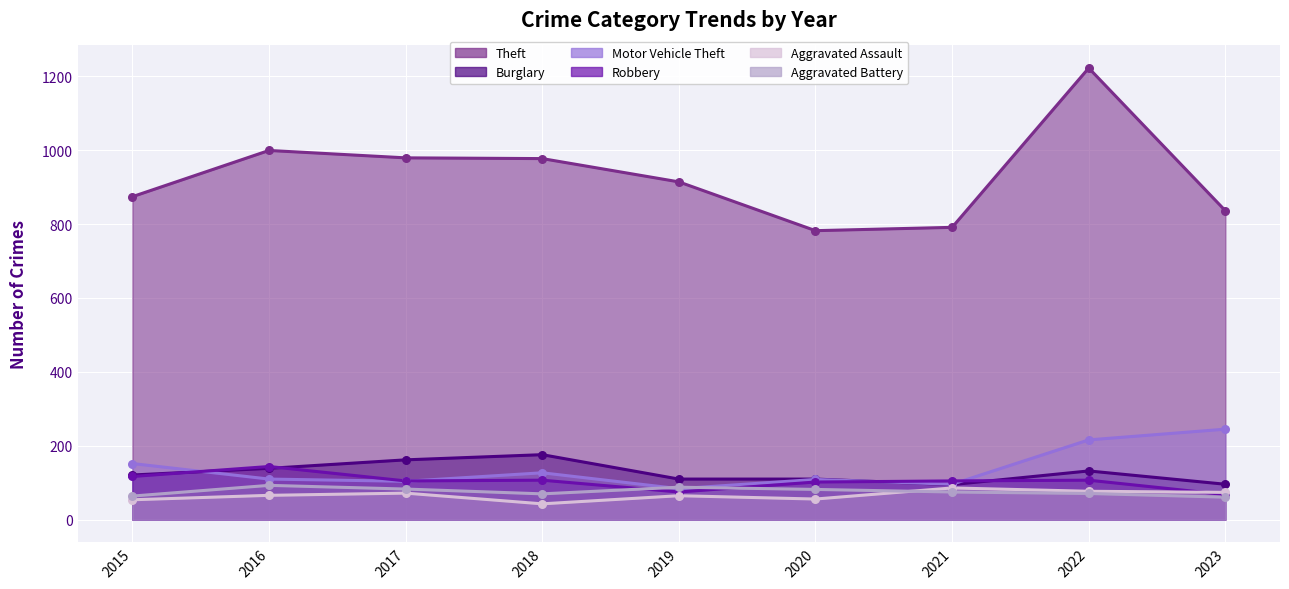

What is the total value across all series at 2021?

1248